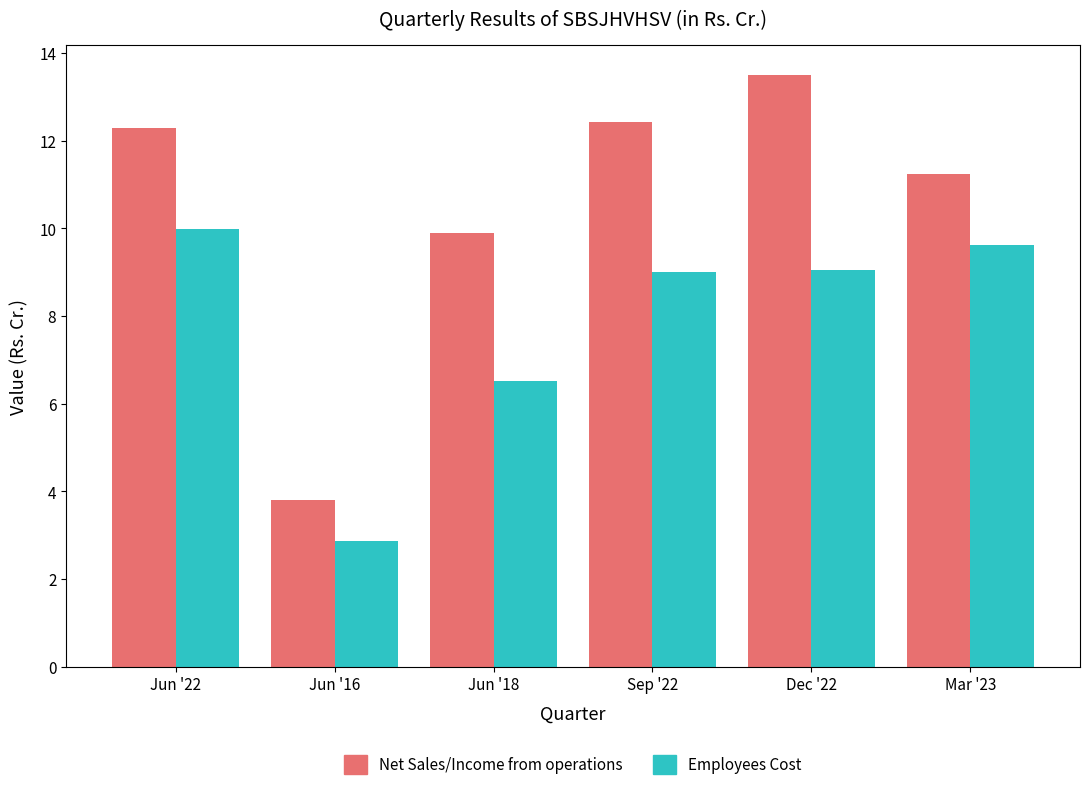

At which label does Net Sales/Income from operations first exceed 12?

Jun '22